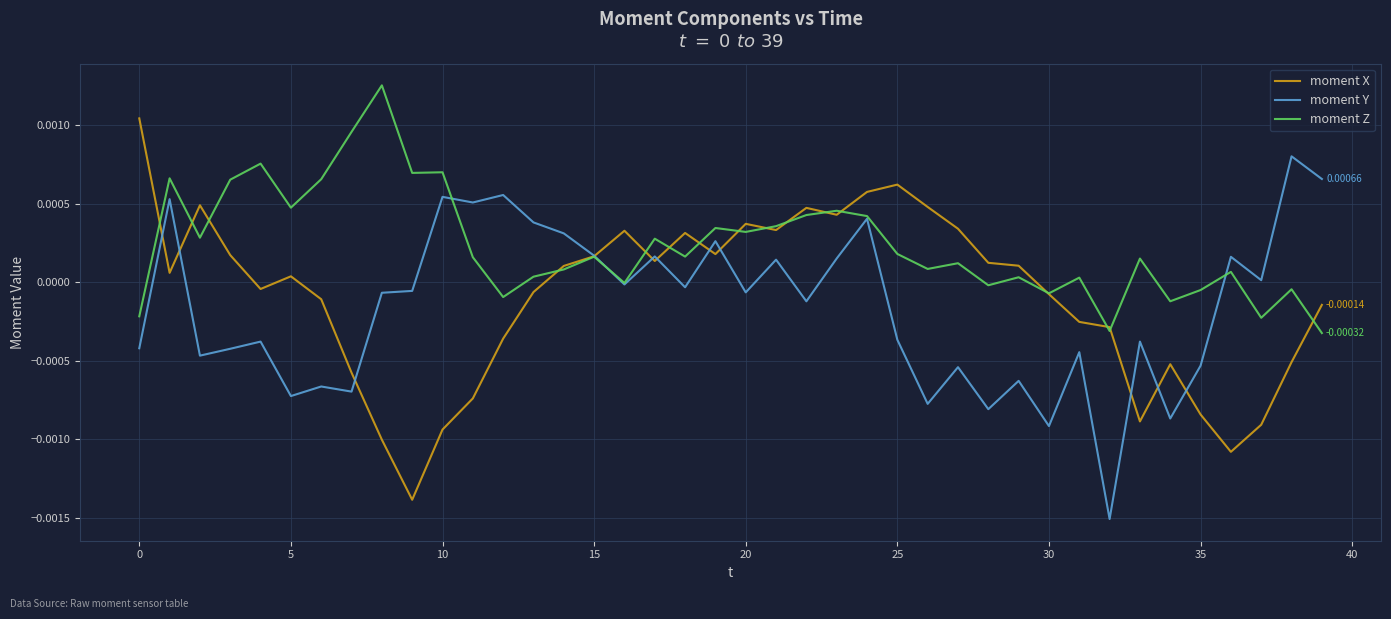

How many values in the moment Y series are below 0?

24